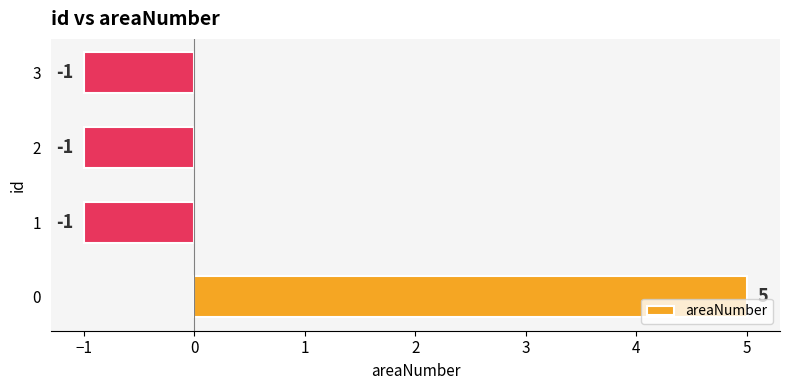

Reading bottom to top, list all the values displayed in this chart.

5	-1	-1	-1